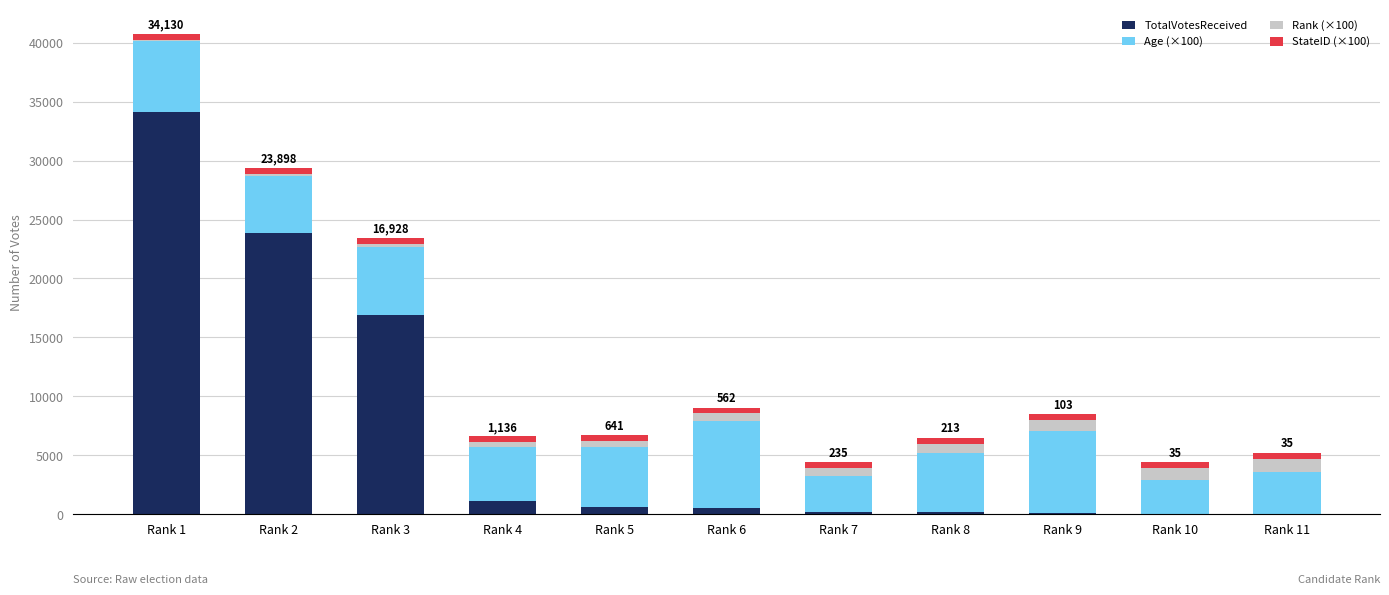

At which category is the sum across all series the highest?

Rank 1